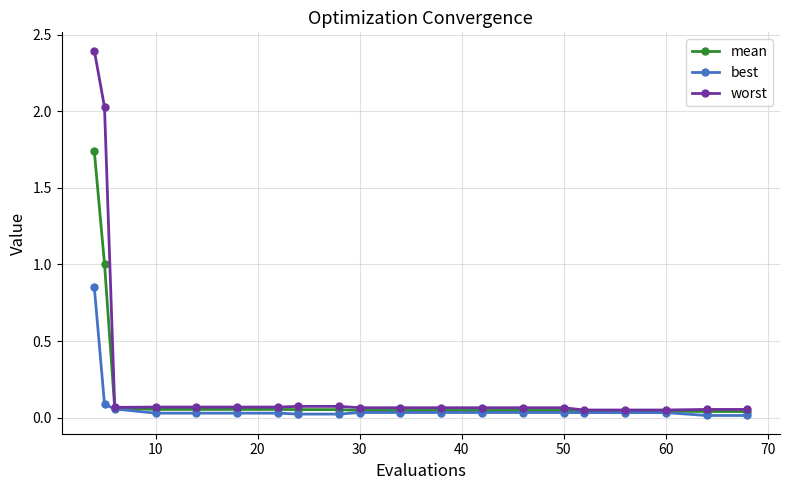

Which series has the widest spread of values?

worst